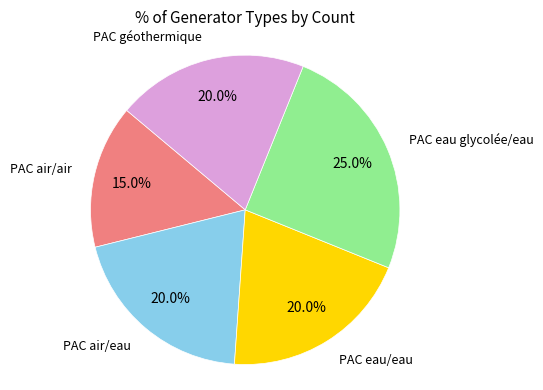

Is there any slice that represents more than half of the pie?

No